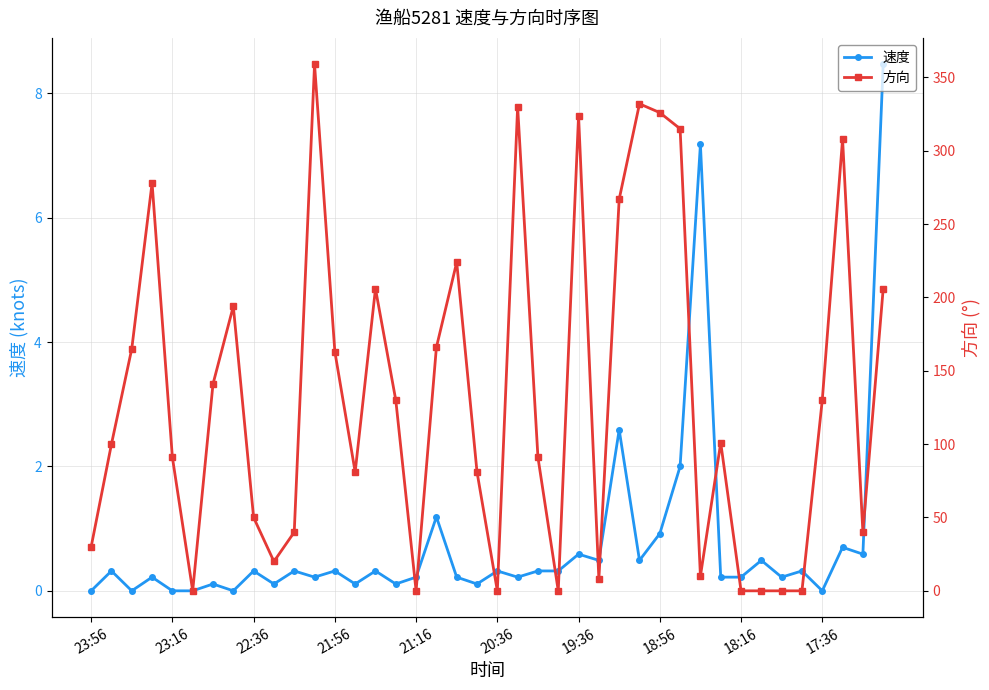

The 方向 series shows 81.0 at 13. True or false?

True